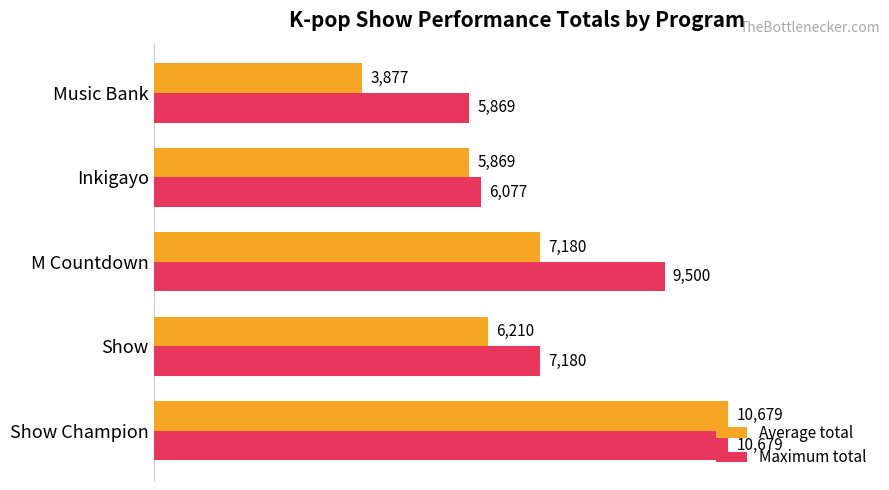

What is the difference between the maximum and minimum values in the Maximum total series?

4810